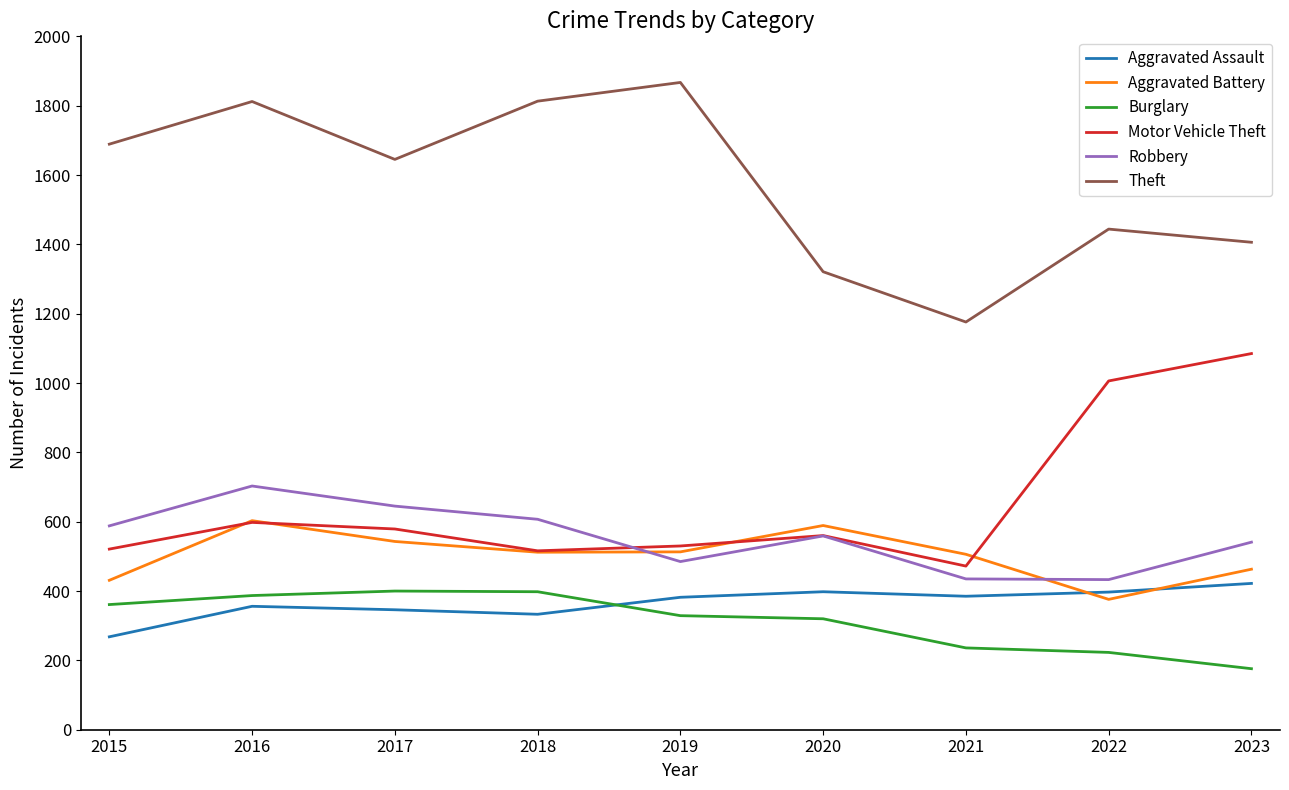

In Motor Vehicle Theft, how many points are lower than both neighbors (excluding endpoints)?

2